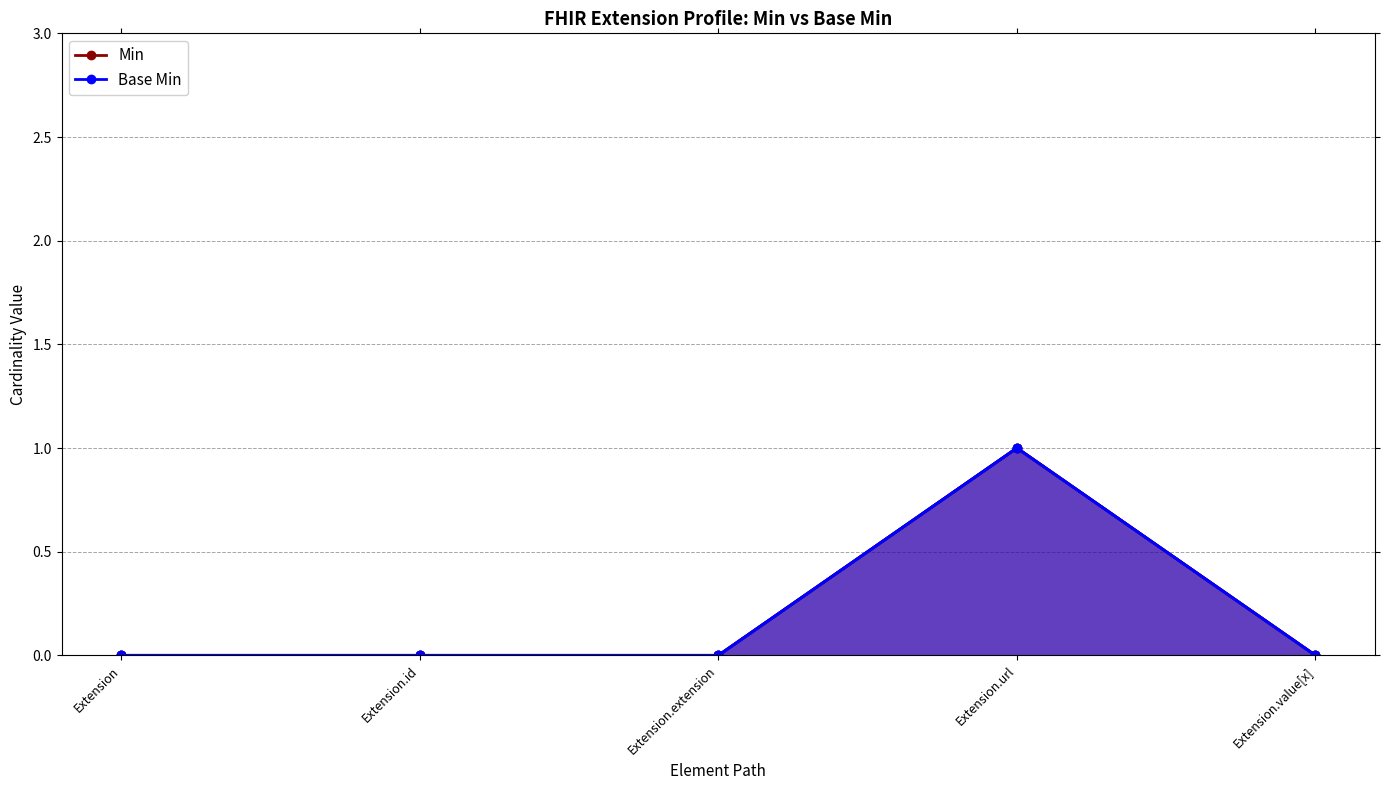

Reading left to right, extract all data points from this chart.

Min: 0	0	0	1	0
Base Min: 0	0	0	1	0